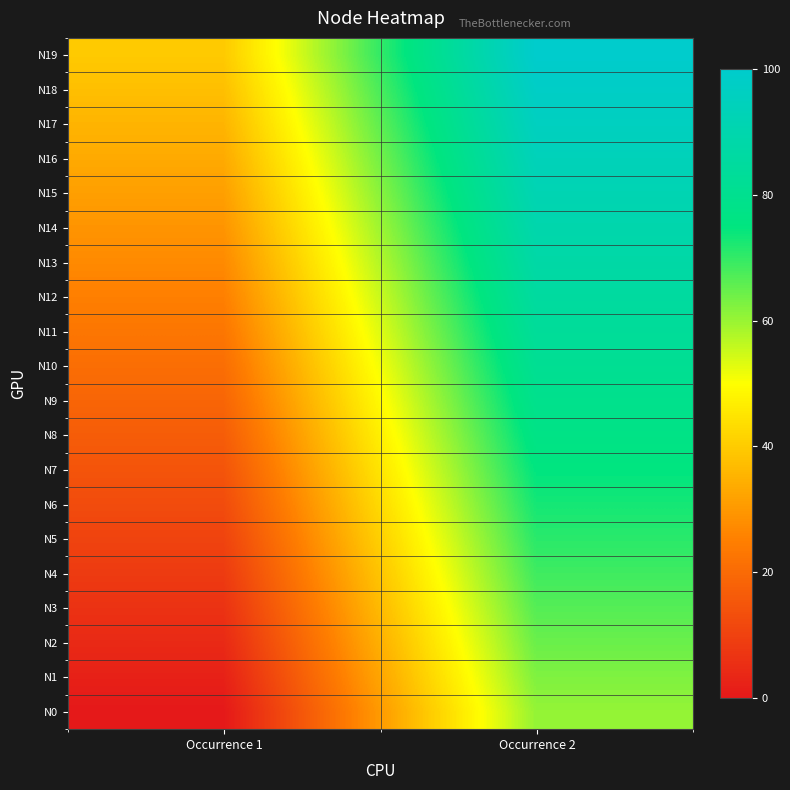

At how many categories does at least one series exceed 0?

2